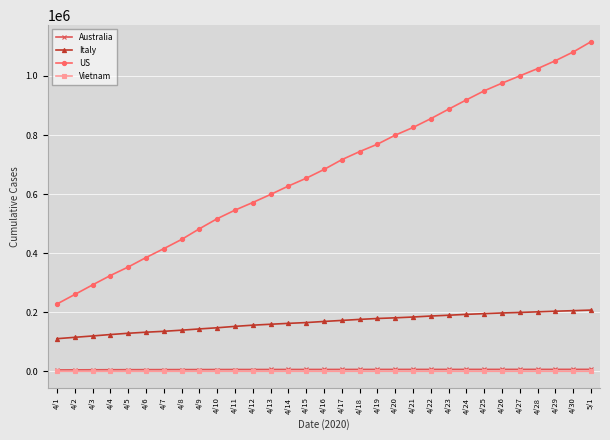

Which series has the largest range (max minus min)?

US